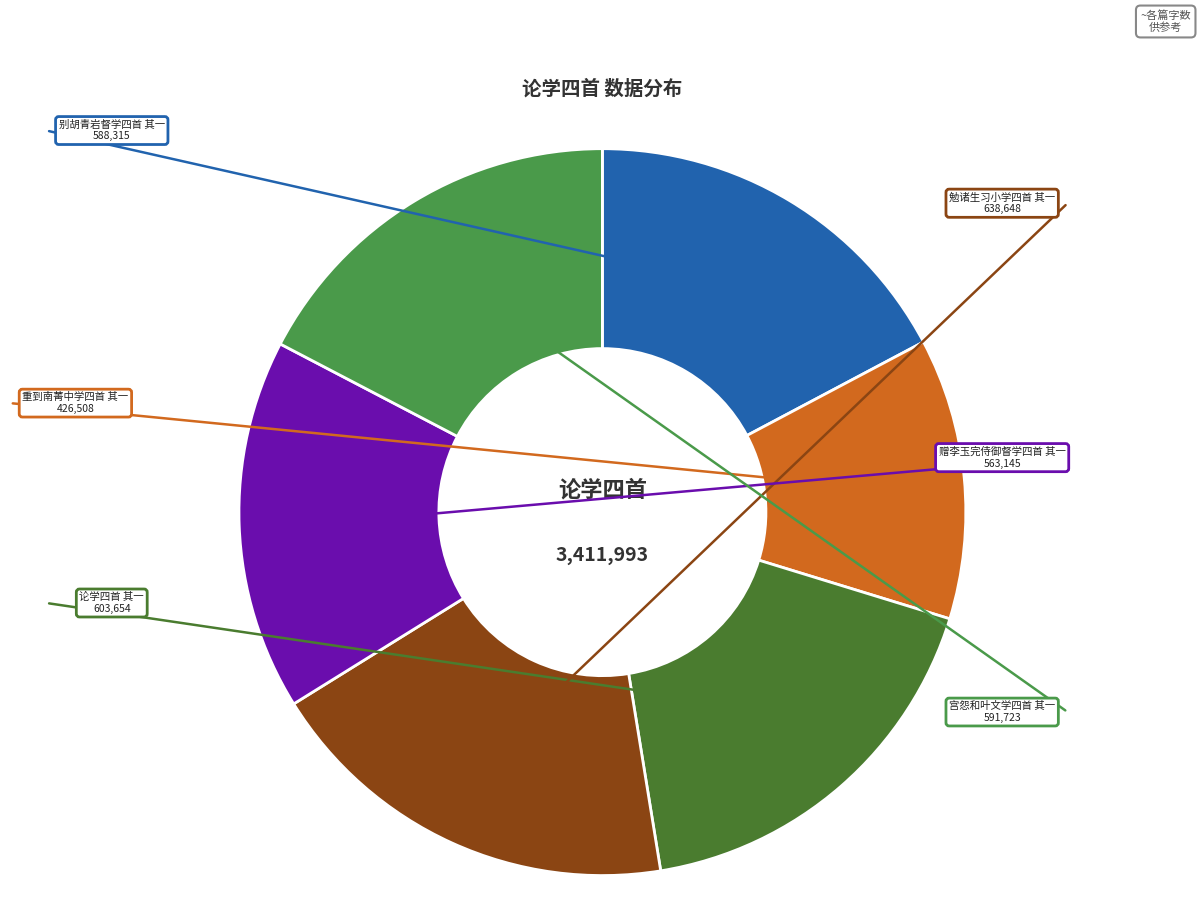

Does 论学四首 其一 represent more than half of the total?

No